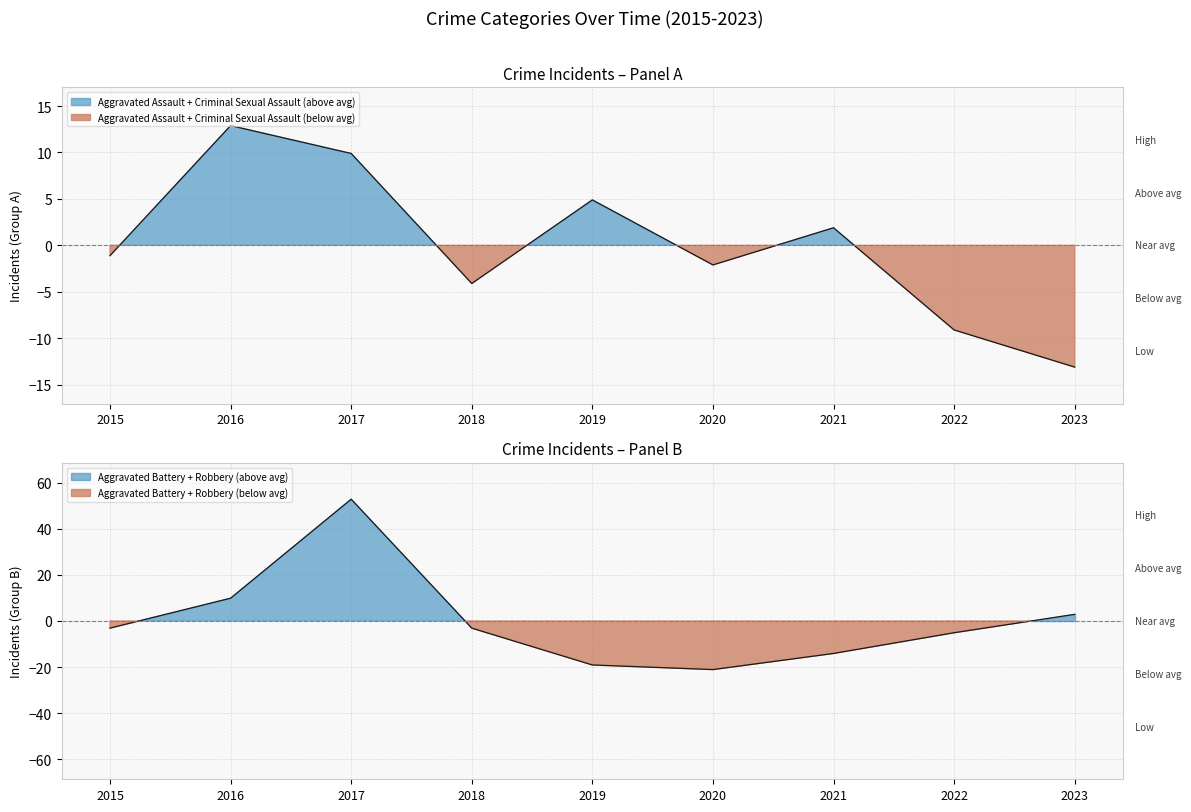

How many data points does each series have?

9